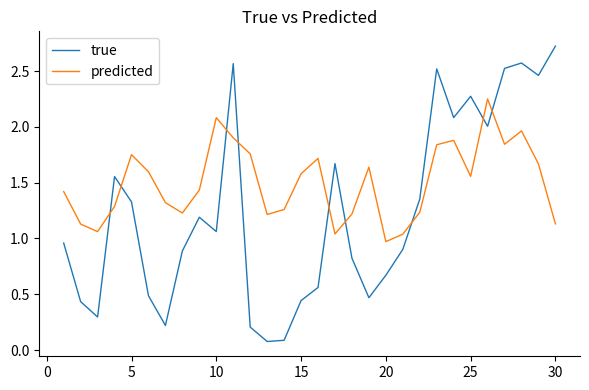

Which series has the largest range (max minus min)?

true